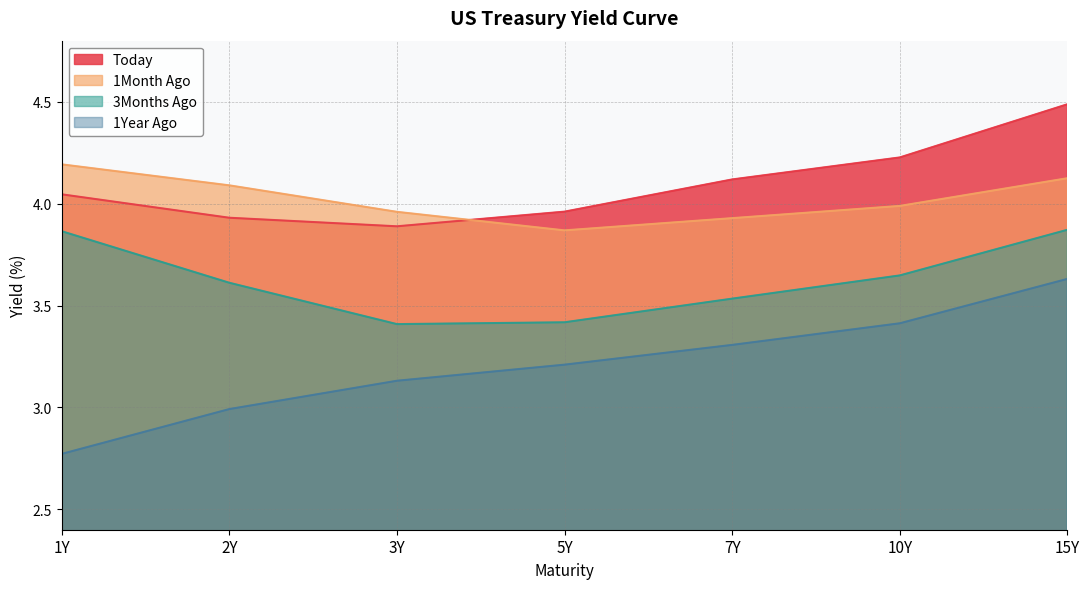

Read the 1Month Ago value at 7Y.

3.9